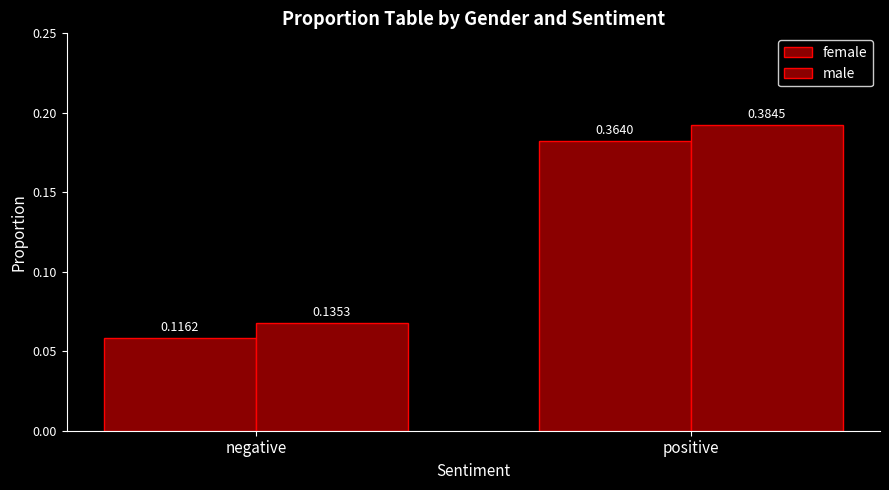

Reading left to right, list all the values displayed in this chart.

female: negative=0.1	positive=0.4
male: negative=0.1	positive=0.4